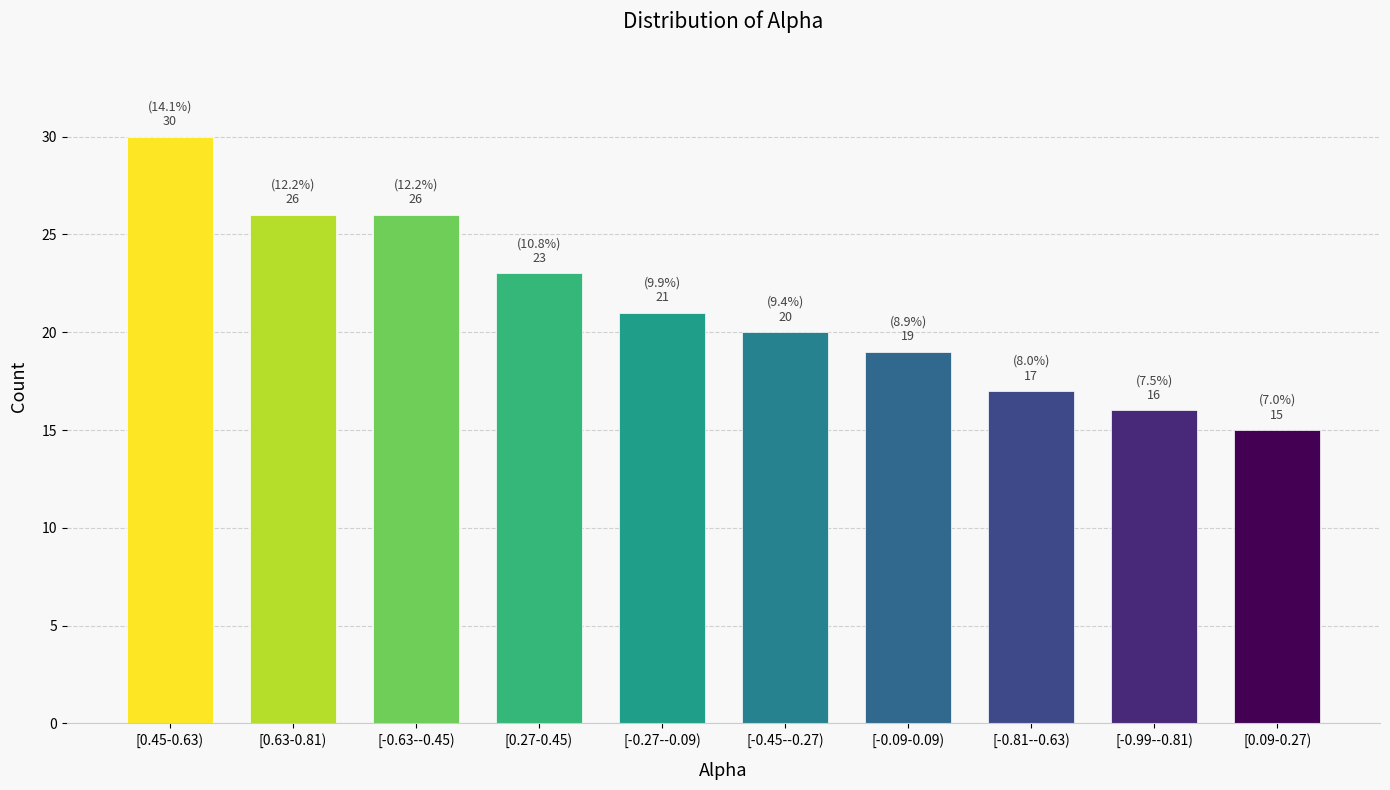

Reading left to right, transcribe all the data shown in this chart.

30	26	26	23	21	20	19	17	16	15